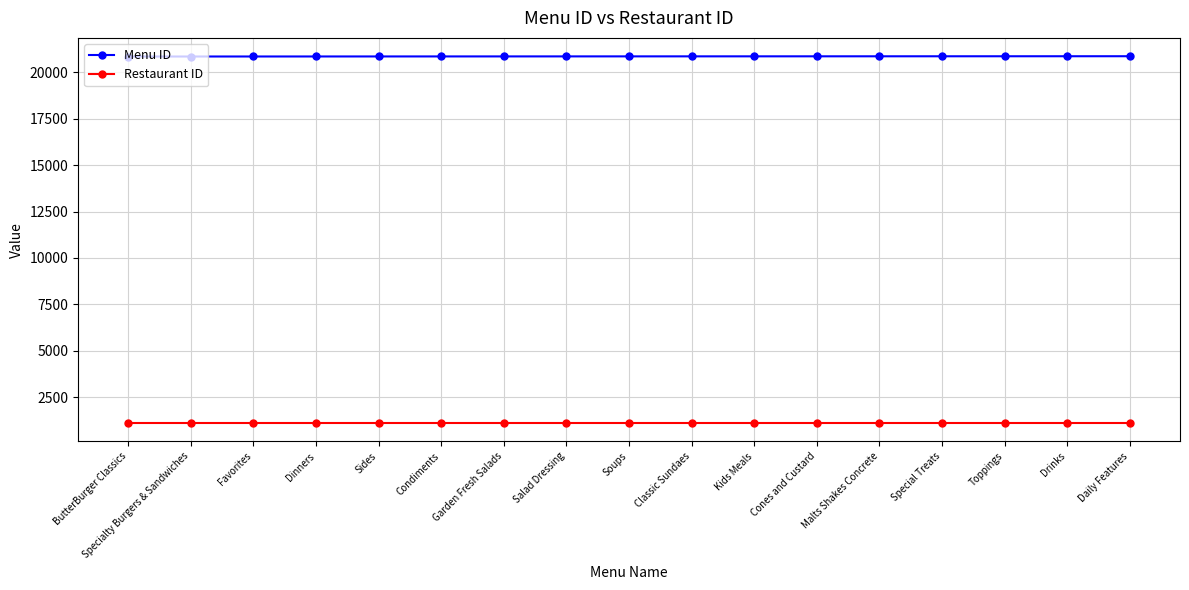

What is the label of the 1st point from the right?

Daily Features